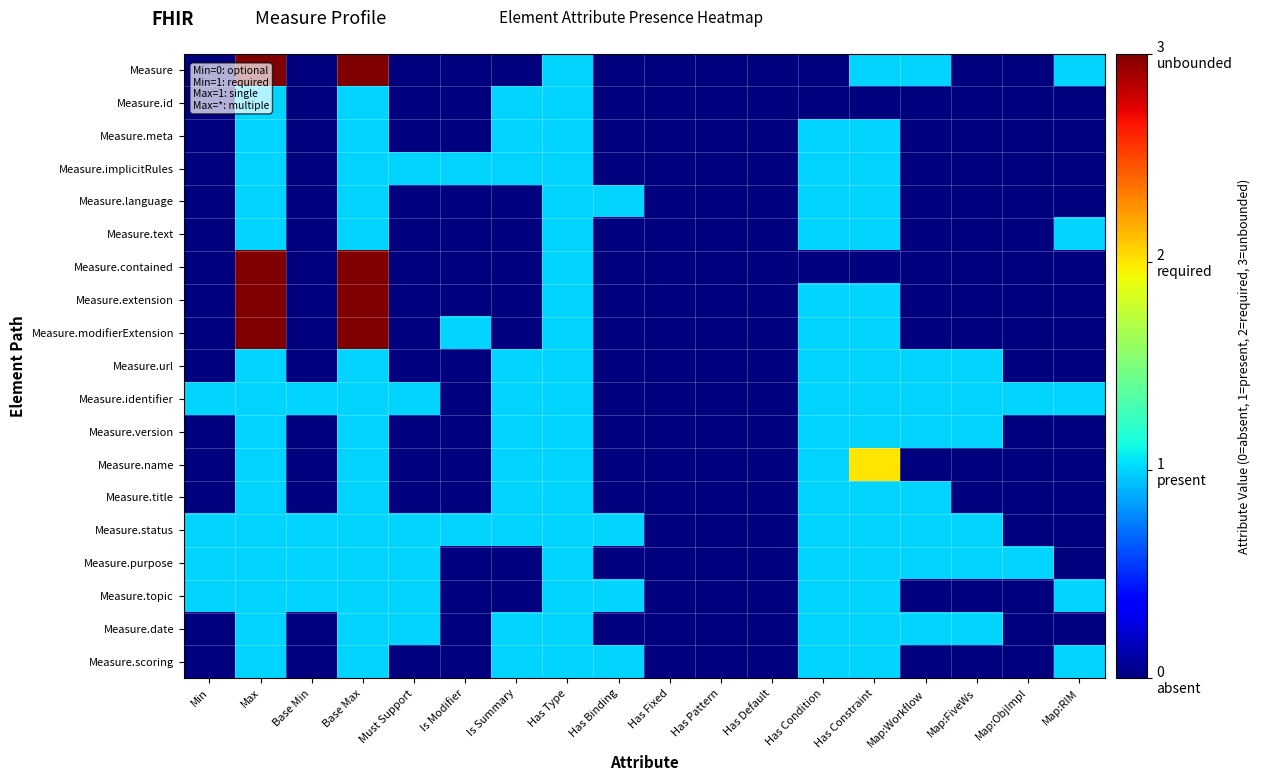

Between Must Support and Has Fixed, which series saw the biggest shift?

Measure.implicitRules